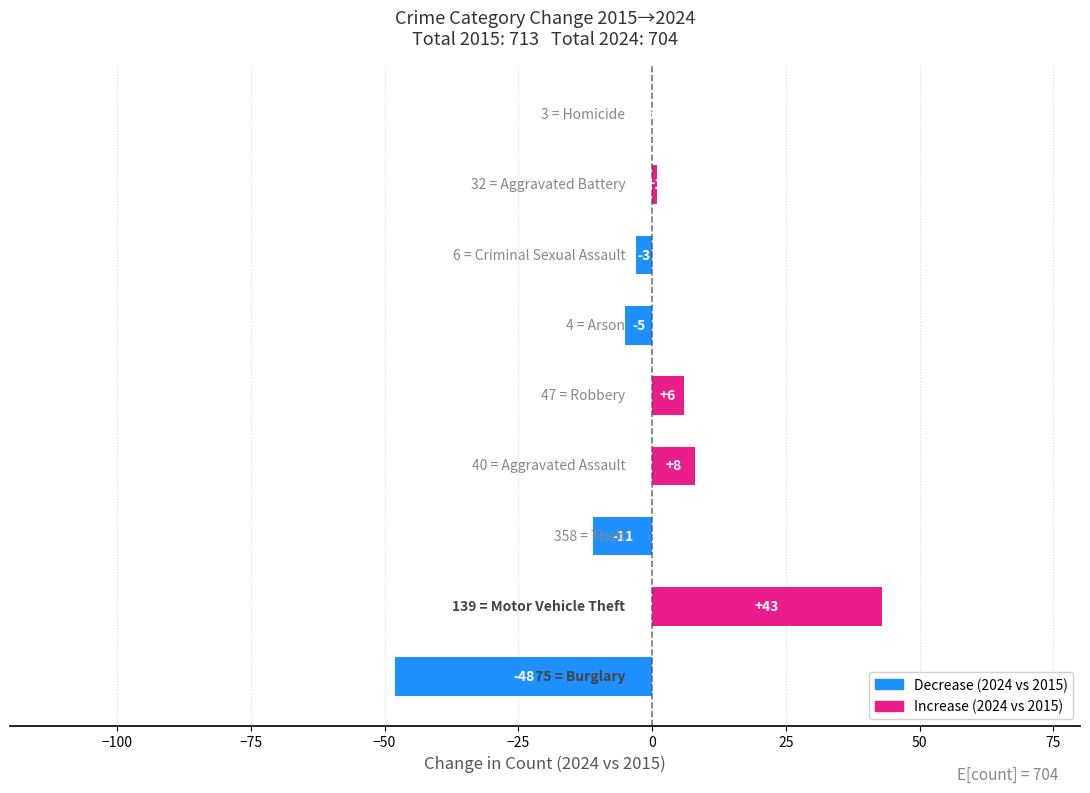

Does the chart contain stacked bars?

No